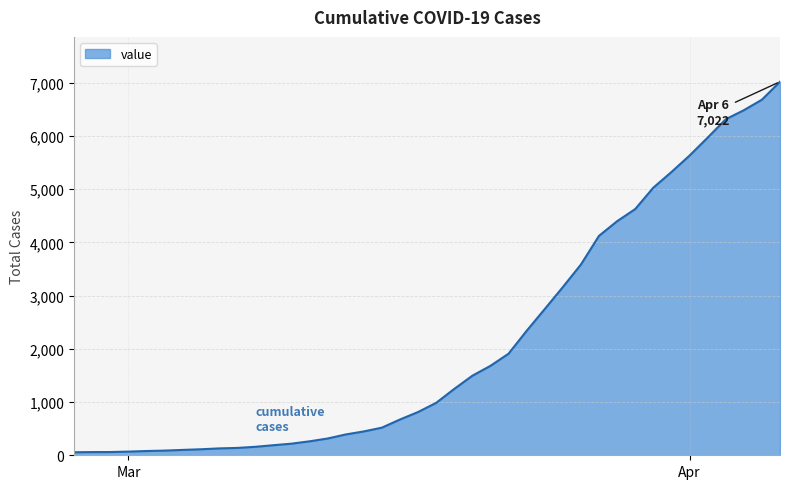

What is the greatest value displayed?

7022